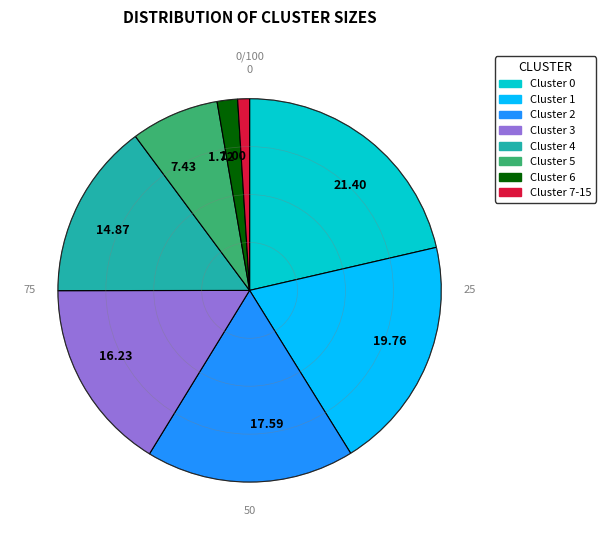

Rank the categories by value from lowest to highest.

1.00, 1.72, 7.43, 14.87, 16.23, 17.59, 19.76, 21.40